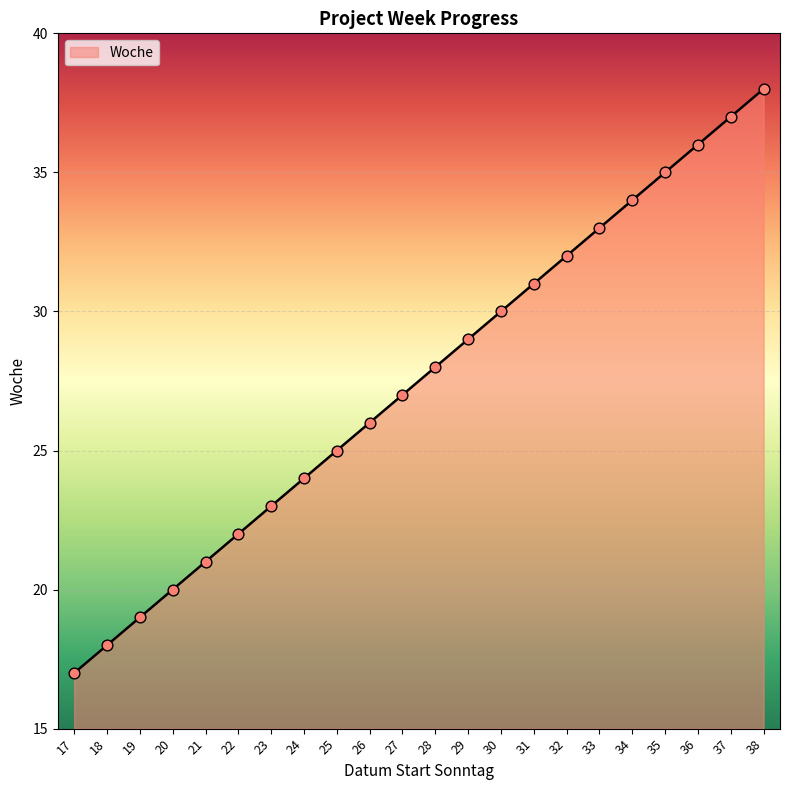

What is the change in value from 18 to 21?

+3